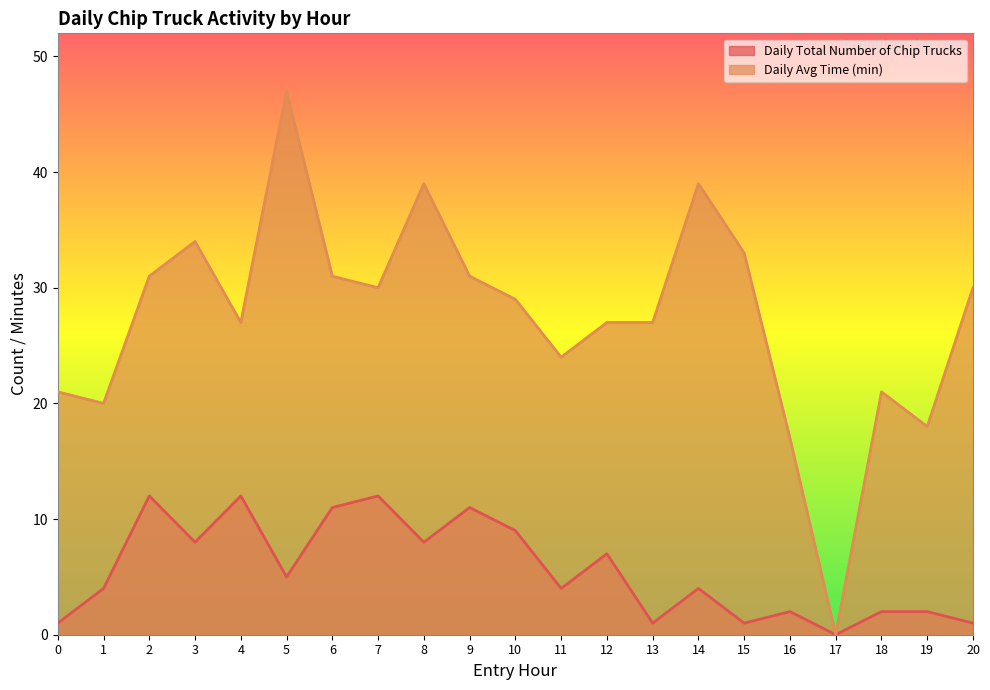

True or false: Daily Average Time (minutes) has more than 1 points higher than both neighbors.

True